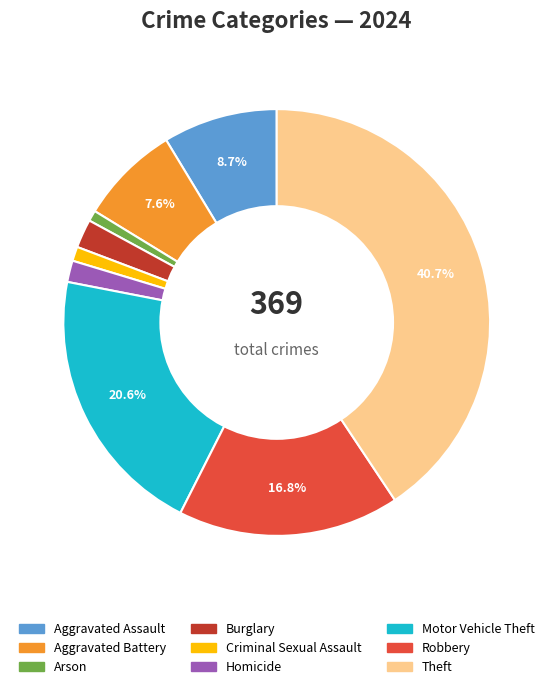

What percentage is the Homicide slice, to the nearest percent?

2%